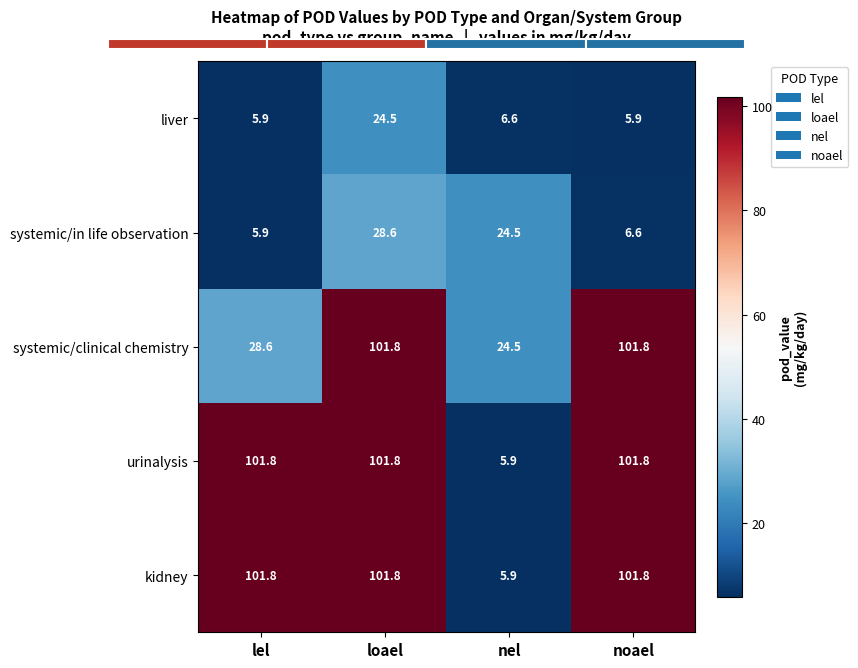

What is the difference between the systemic/clinical chemistry values at nel and noael?

77.3